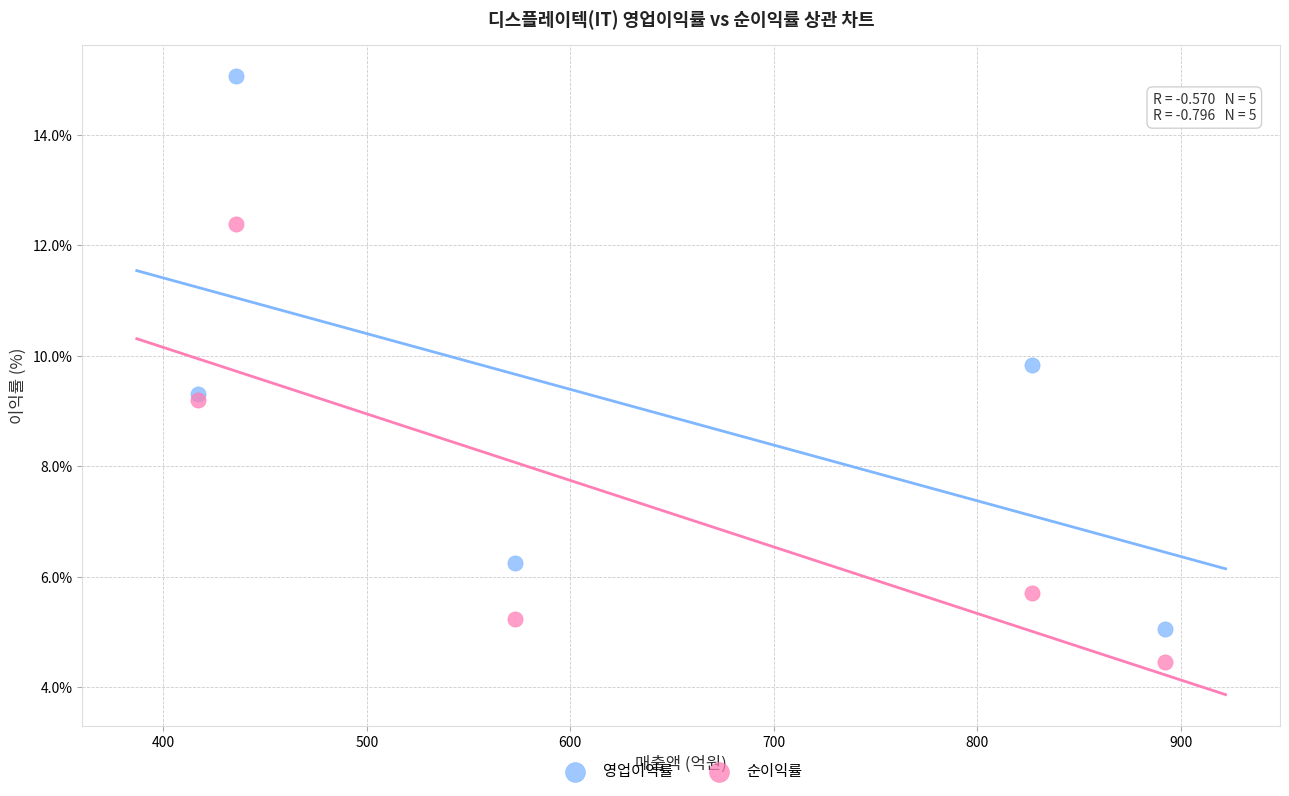

Which series reaches the minimum Y coordinate?

순이익률